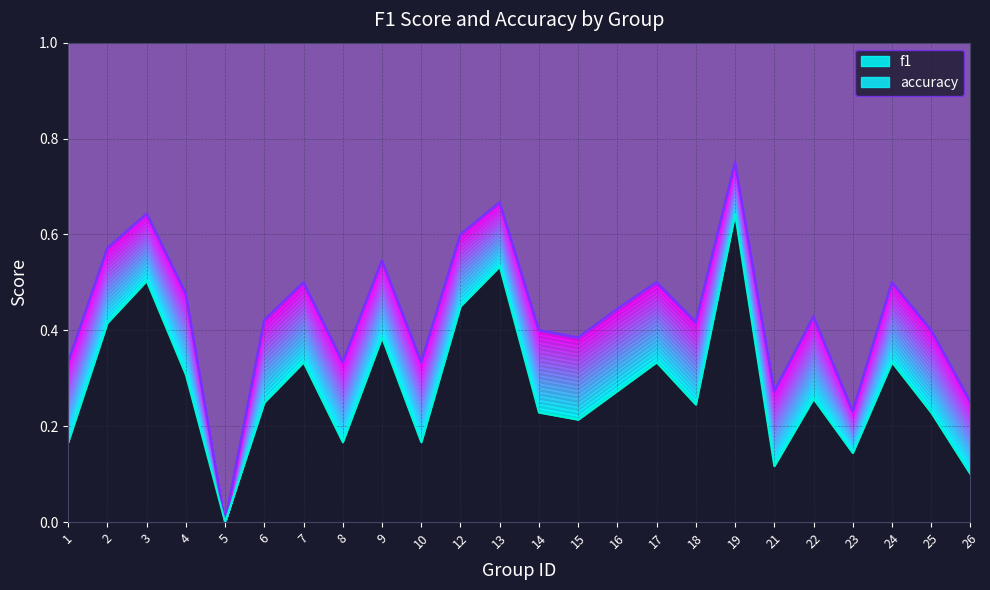

How many f1 values are between 0 and 1?

24